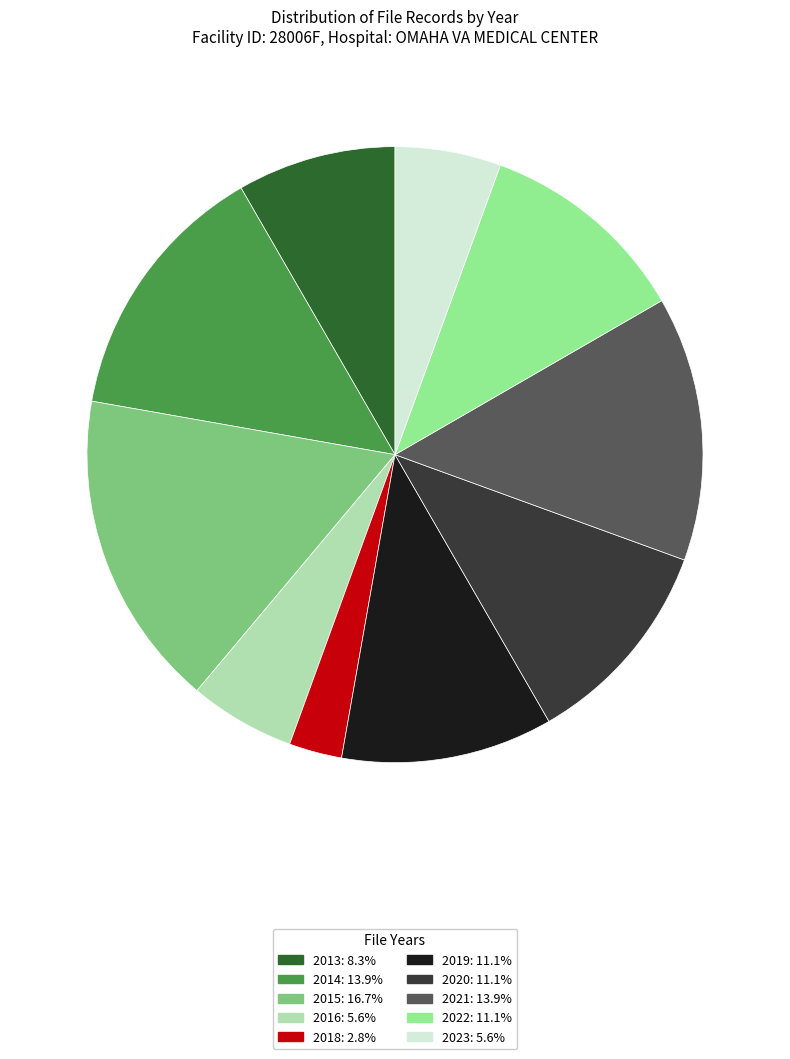

Is the sum of 2023 and 2019 greater than half?

No